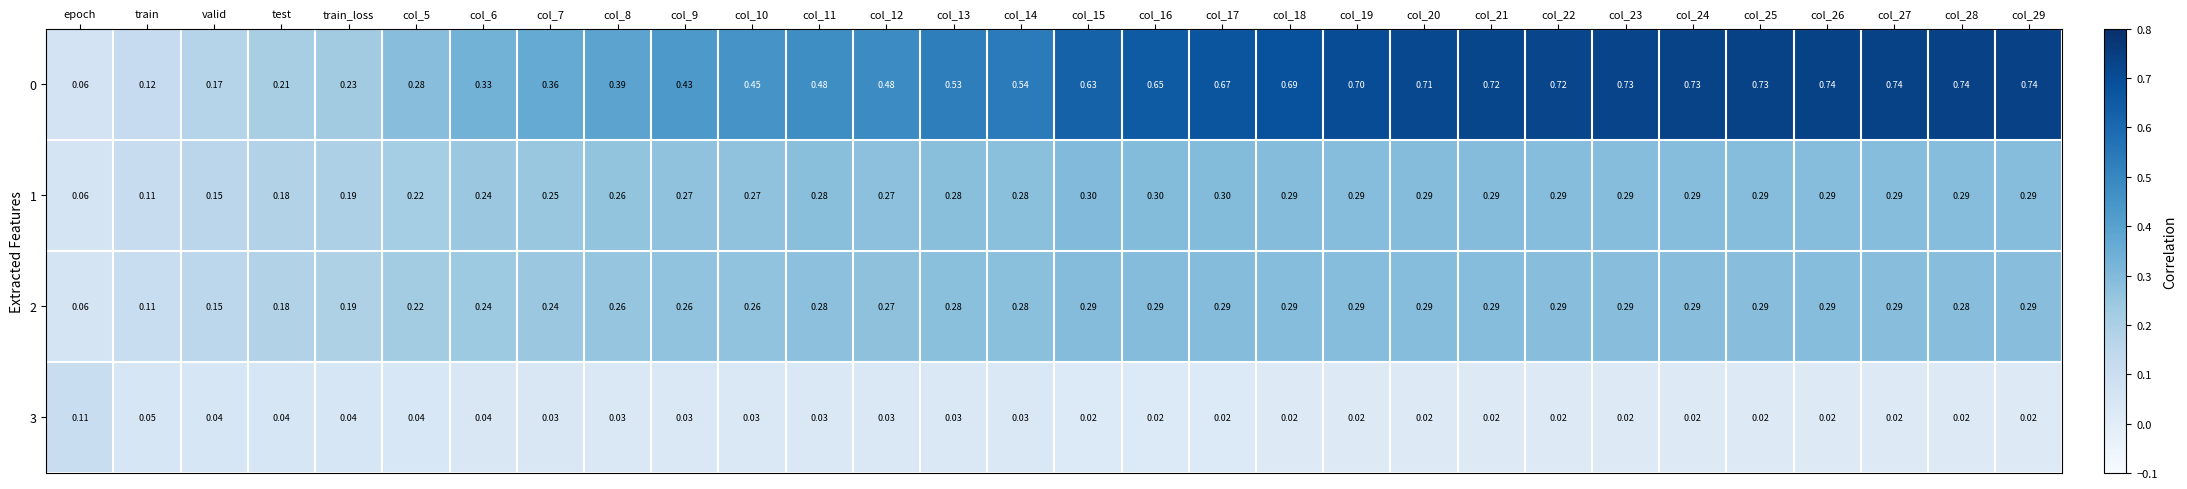

Which category has the lowest value in the 0 series?

epoch